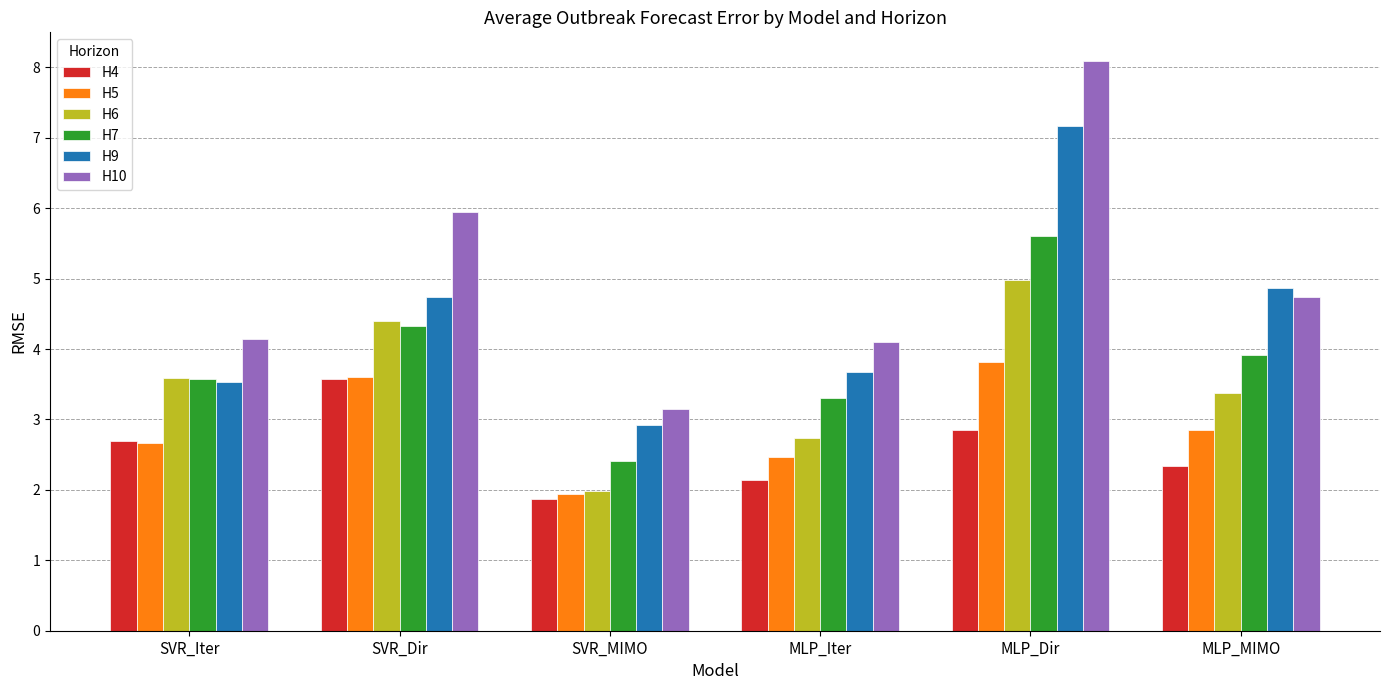

Which label corresponds to the smallest value in the chart?

SVR_MIMO